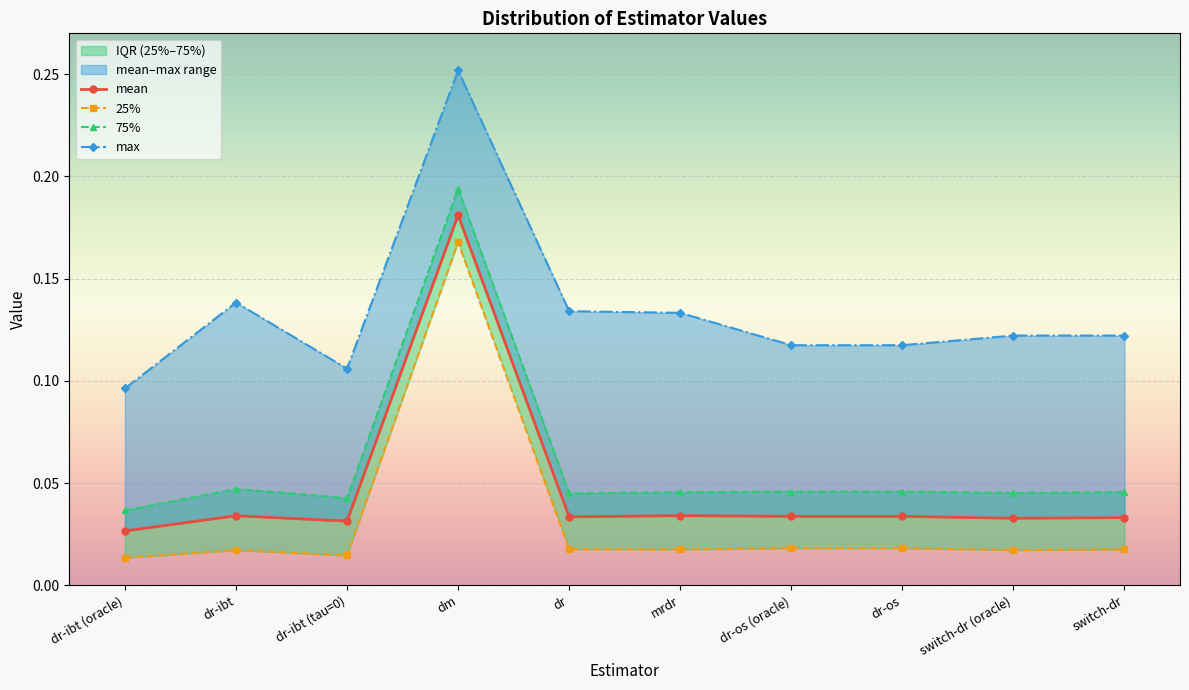

Rank the series at dr-ibt (oracle) from highest to lowest value.

max, 75%, mean, 25%